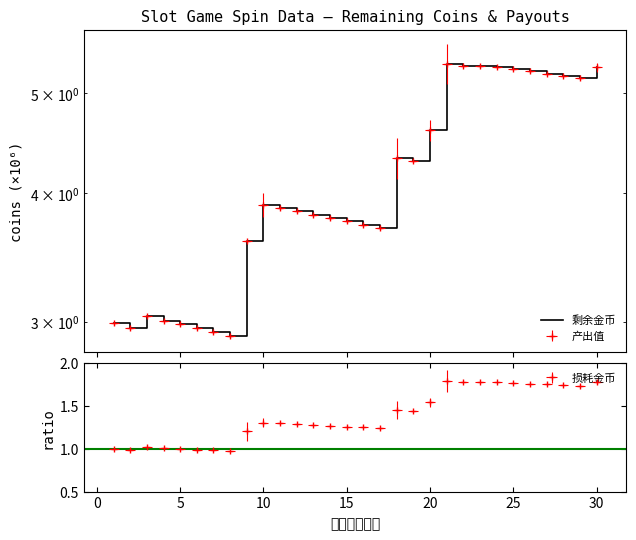

What is the value of the 6th point from the left?

3.0